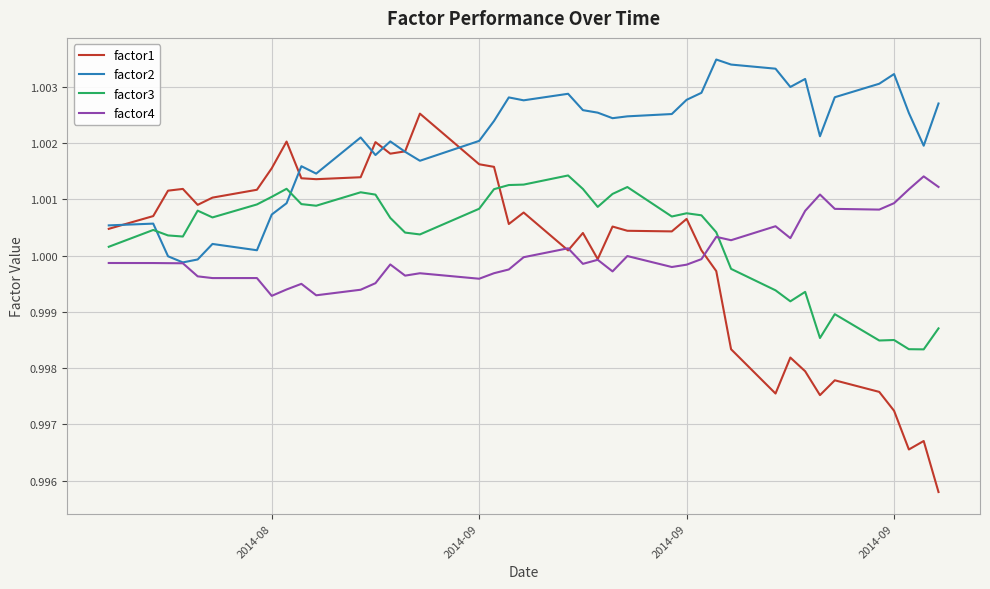

Which series has the largest range (max minus min)?

factor1